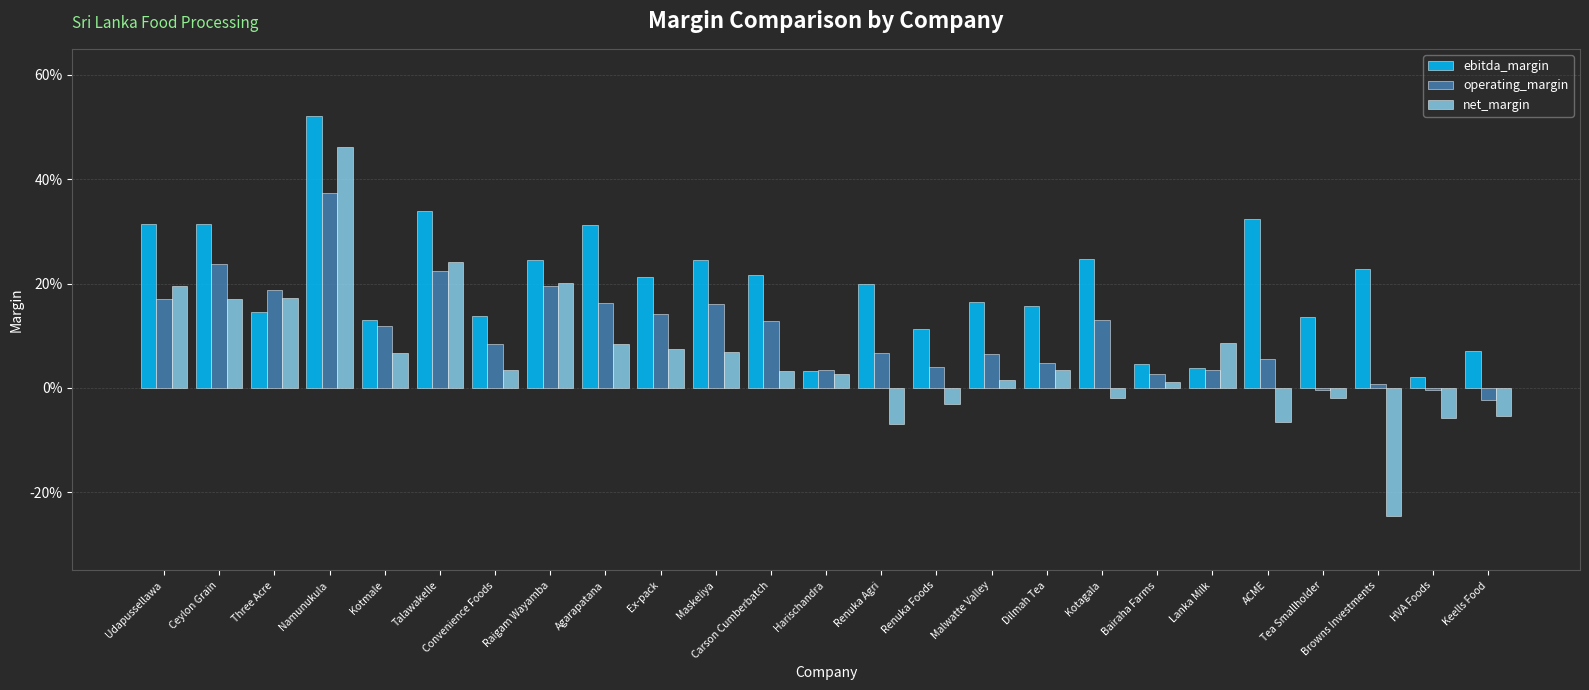

What is the maximum value for ebitda_margin?

0.5